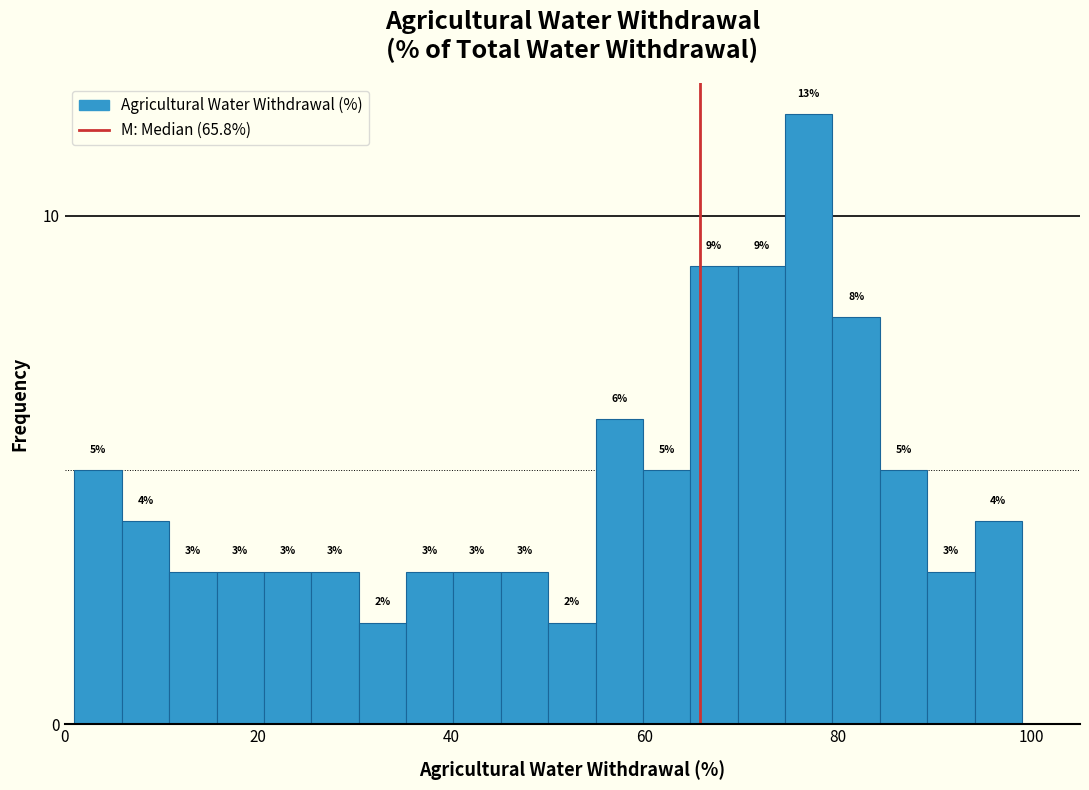

Around what value on the x-axis is the tallest bar? Give the approximate position of its centre, as read against the axis.

76